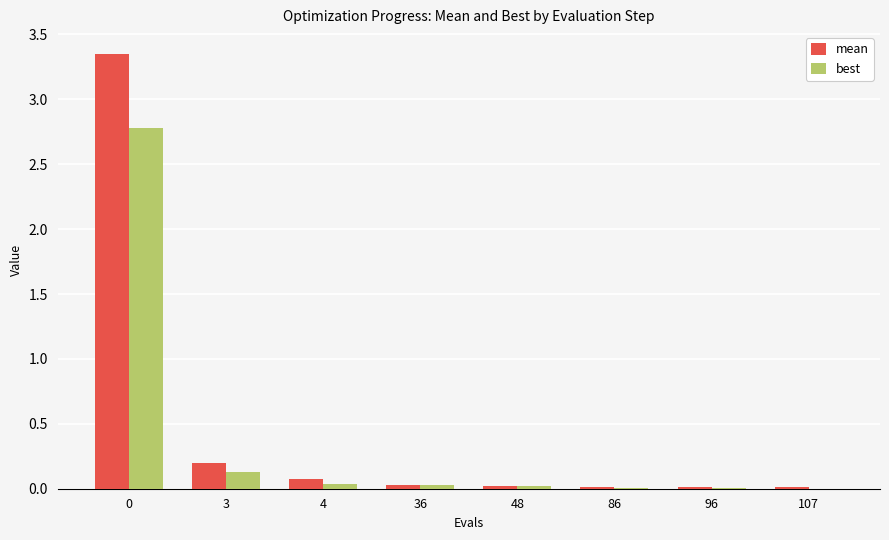

True or false: best has a value of 0.0 at 96.

True